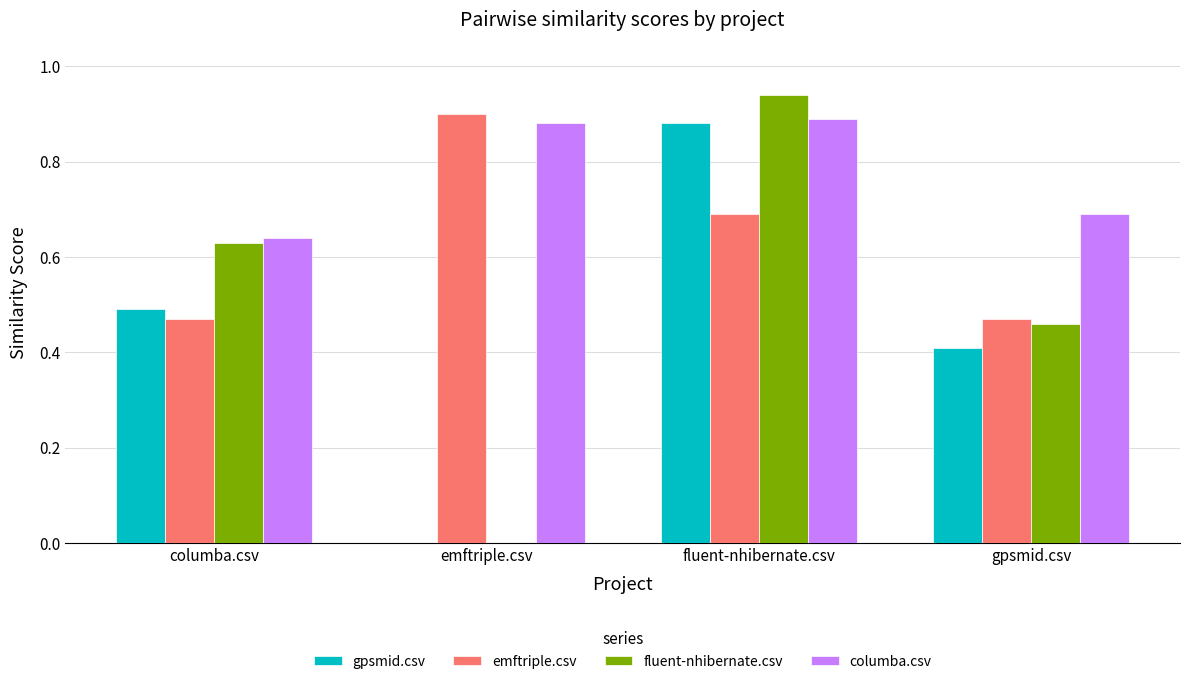

Are the bars grouped side by side (vs. stacked)?

Yes